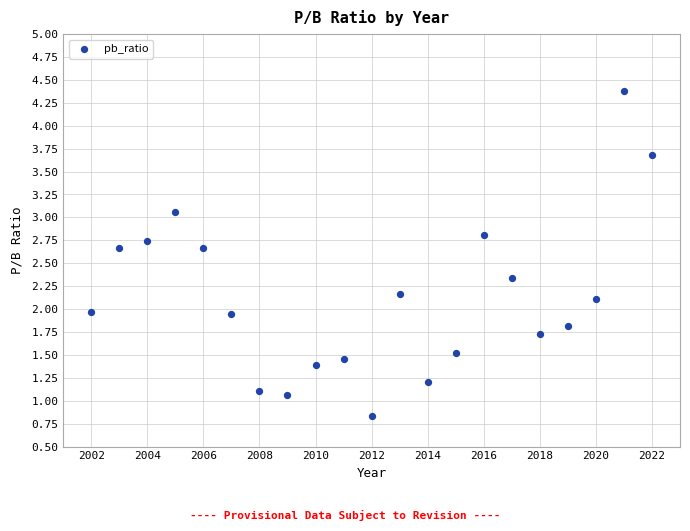

What is the range of Y values (max minus min)?

3.5